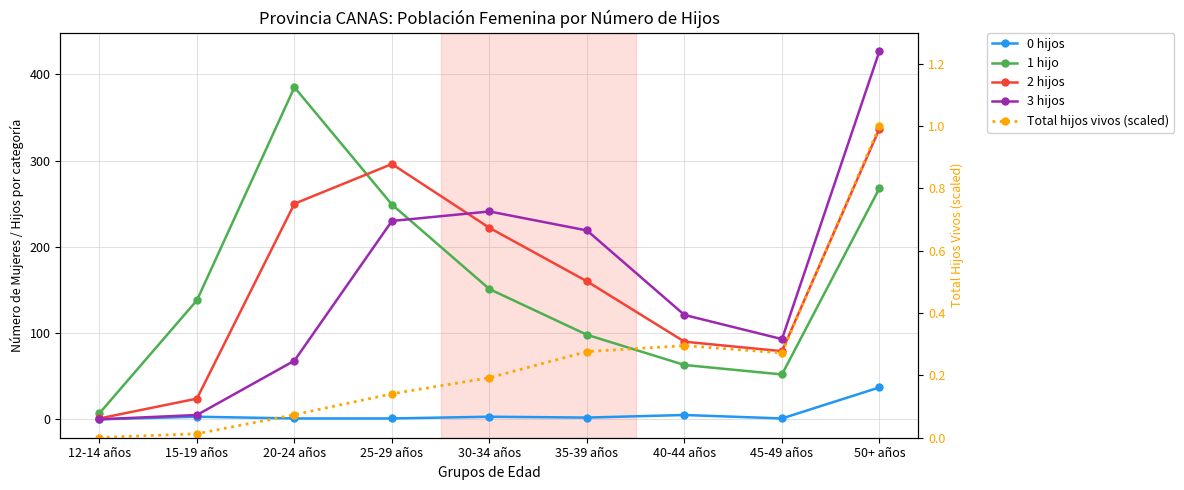

Rank the series at 25-29 años from lowest to highest value.

Total hijos vivos (scaled), 0 hijos, 3 hijos, 1 hijo, 2 hijos